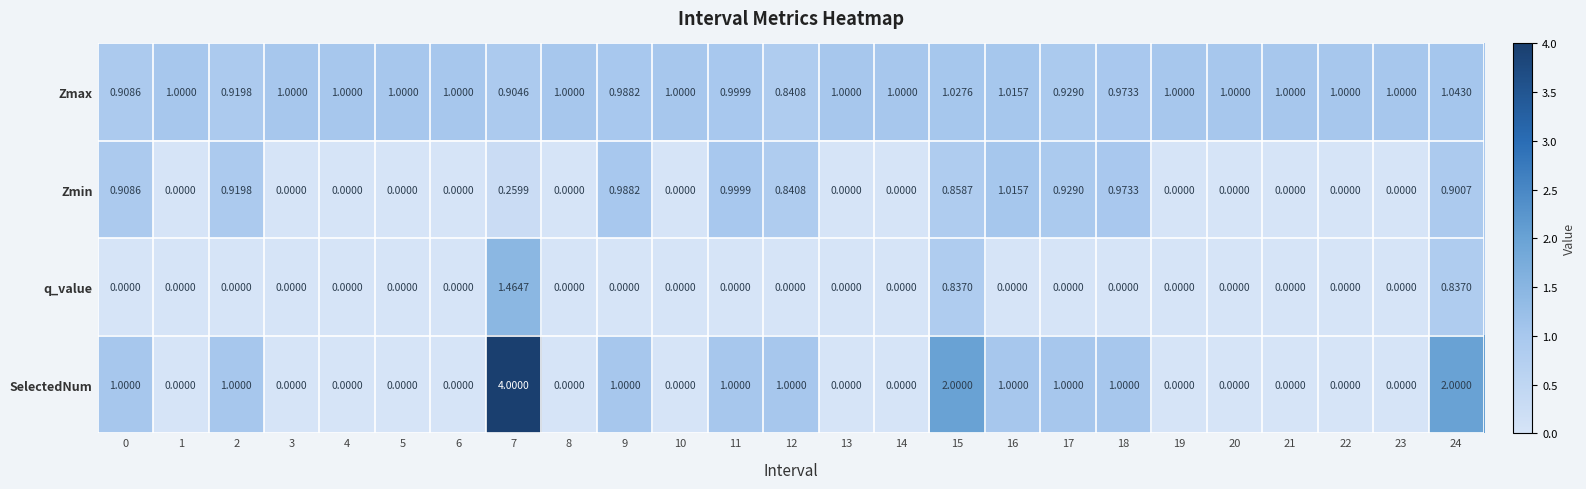

List the series in order of their peak value, lowest first.

Zmin, Zmax, q_value, SelectedNum